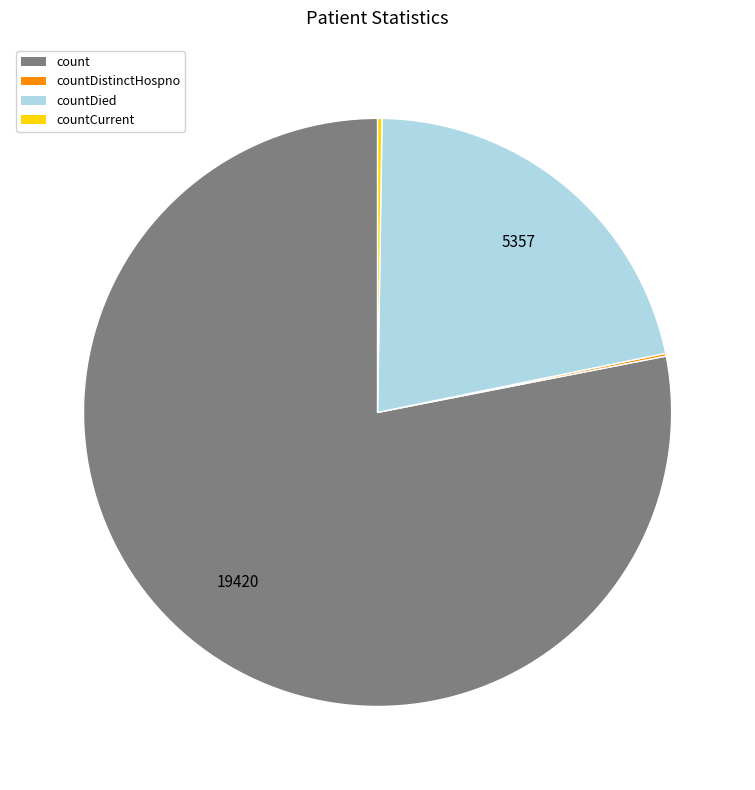

Does any single category account for the majority?

Yes